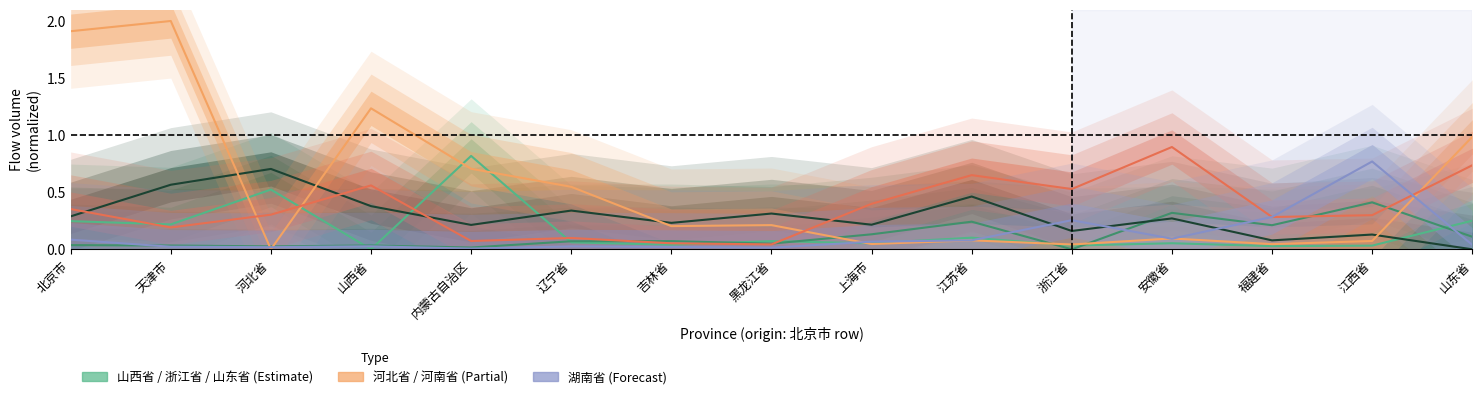

The 山西省 series shows 0.2 at 江苏省. True or false?

False